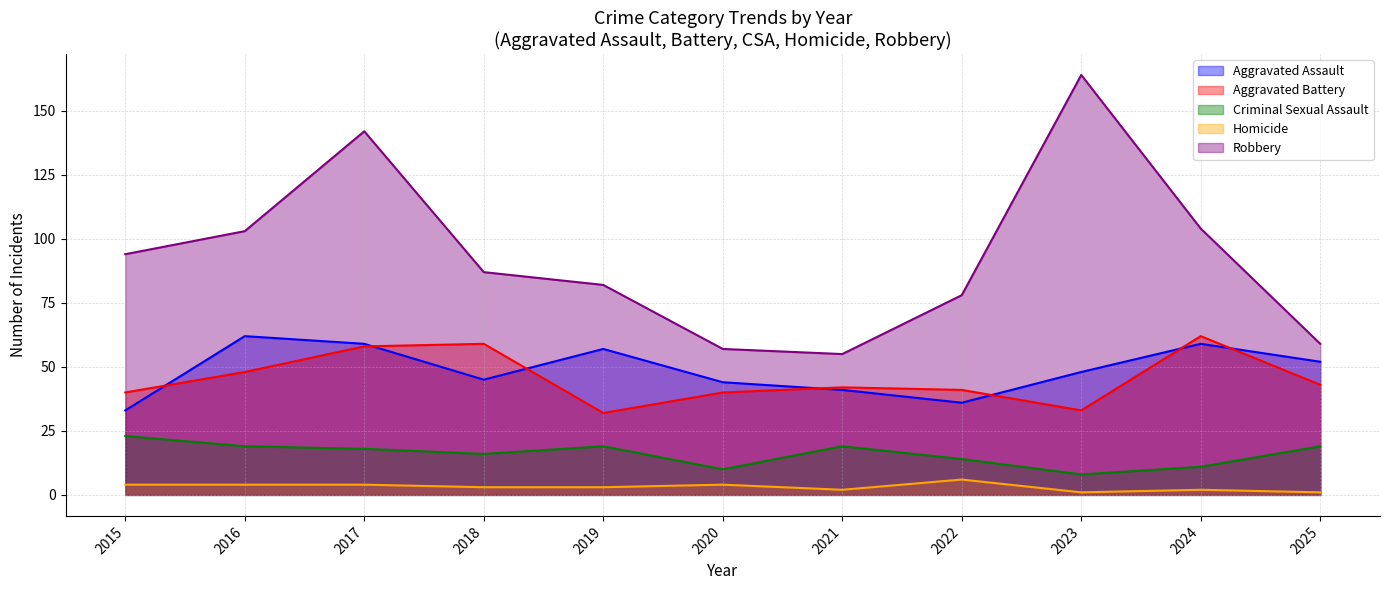

What is the lowest value of the Aggravated Assault series?

33